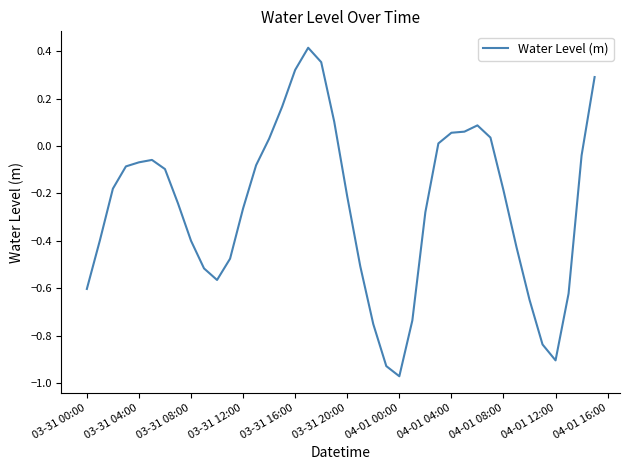

What is the difference between the maximum and minimum values?

1.4